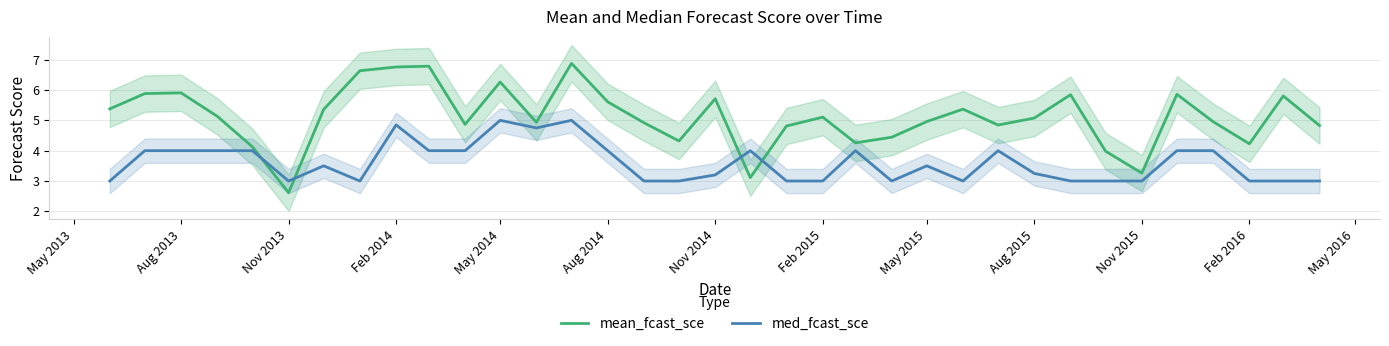

How many series are shown in this chart?

2